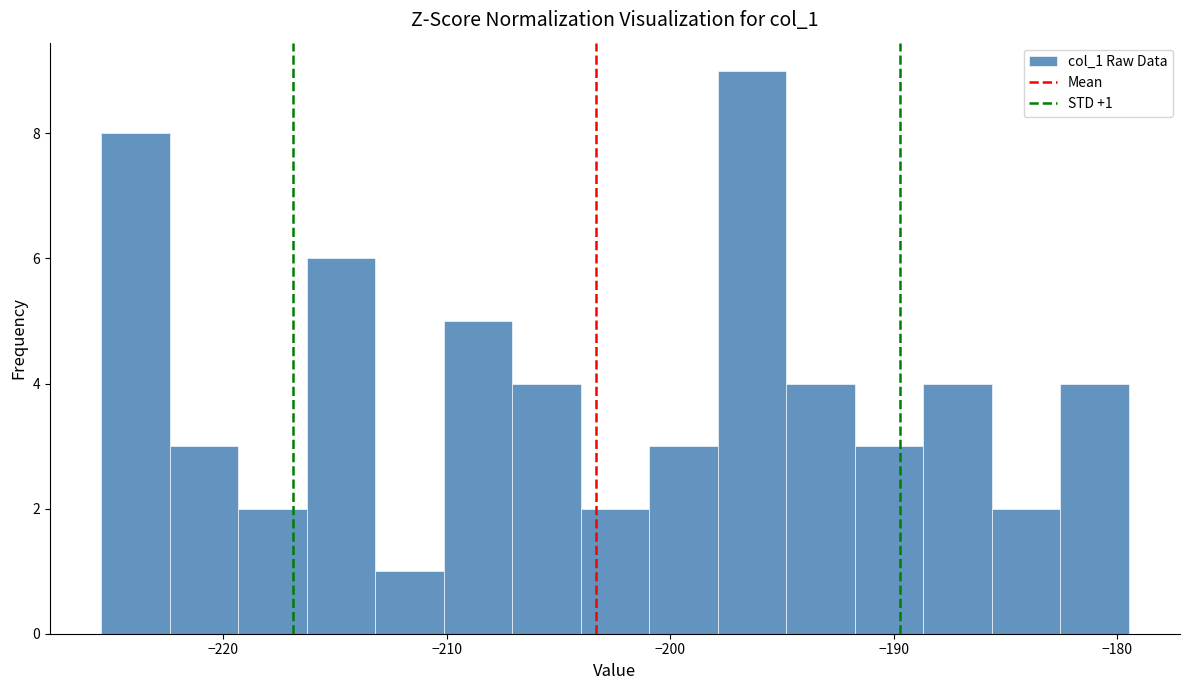

Read against the x-axis, roughly where is the centre of the tallest bar?

-196